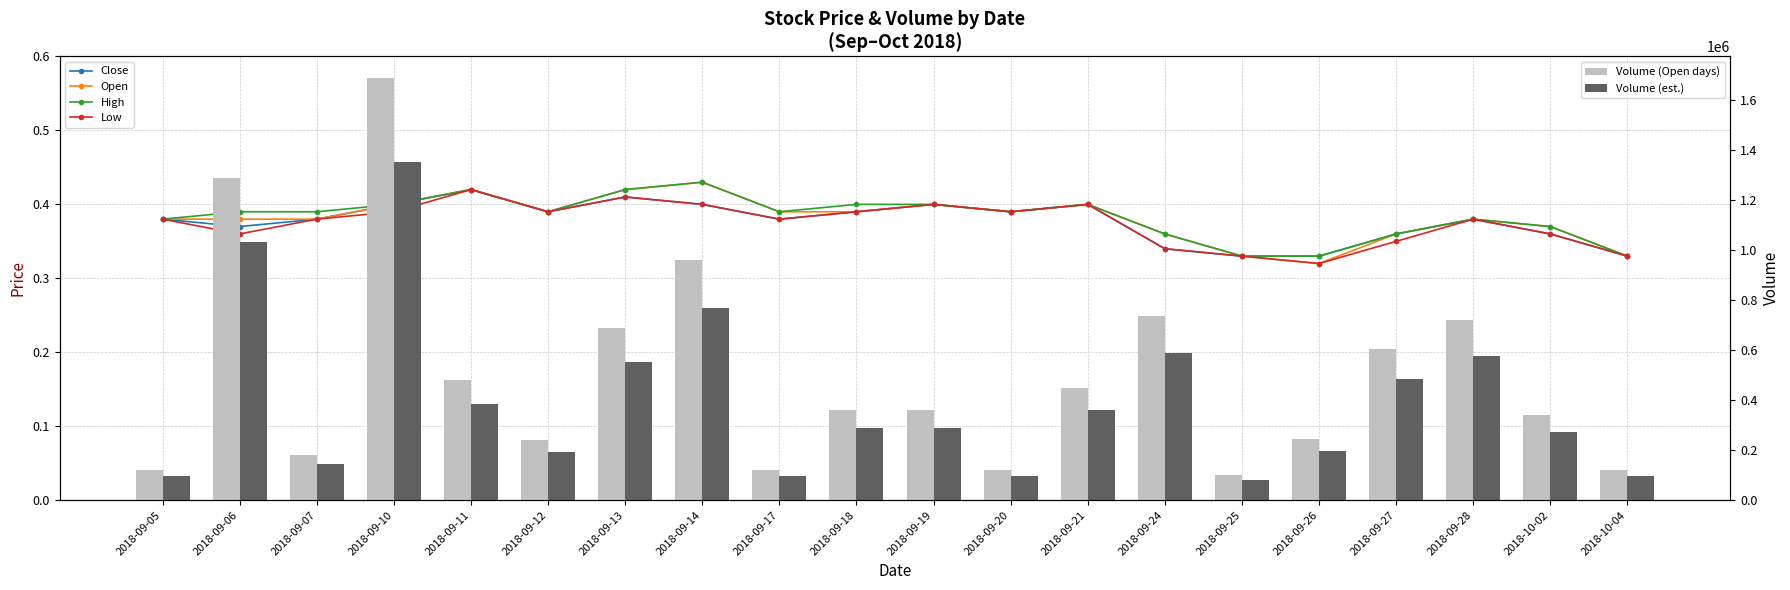

Is the value of High at 2018-09-12 greater than the value of Open at 2018-09-21?

No